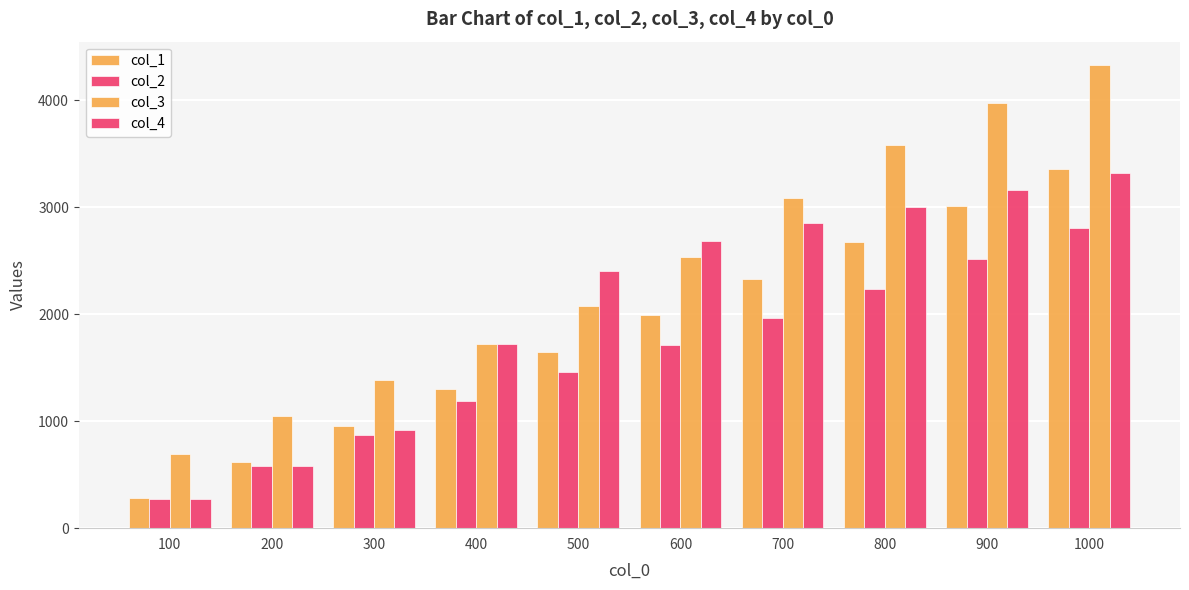

The col_2 series shows 87 at 100. True or false?

False